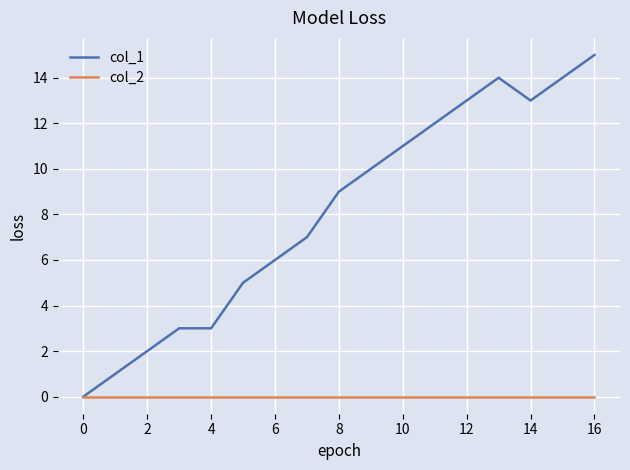

Which series has the widest spread of values?

col_1